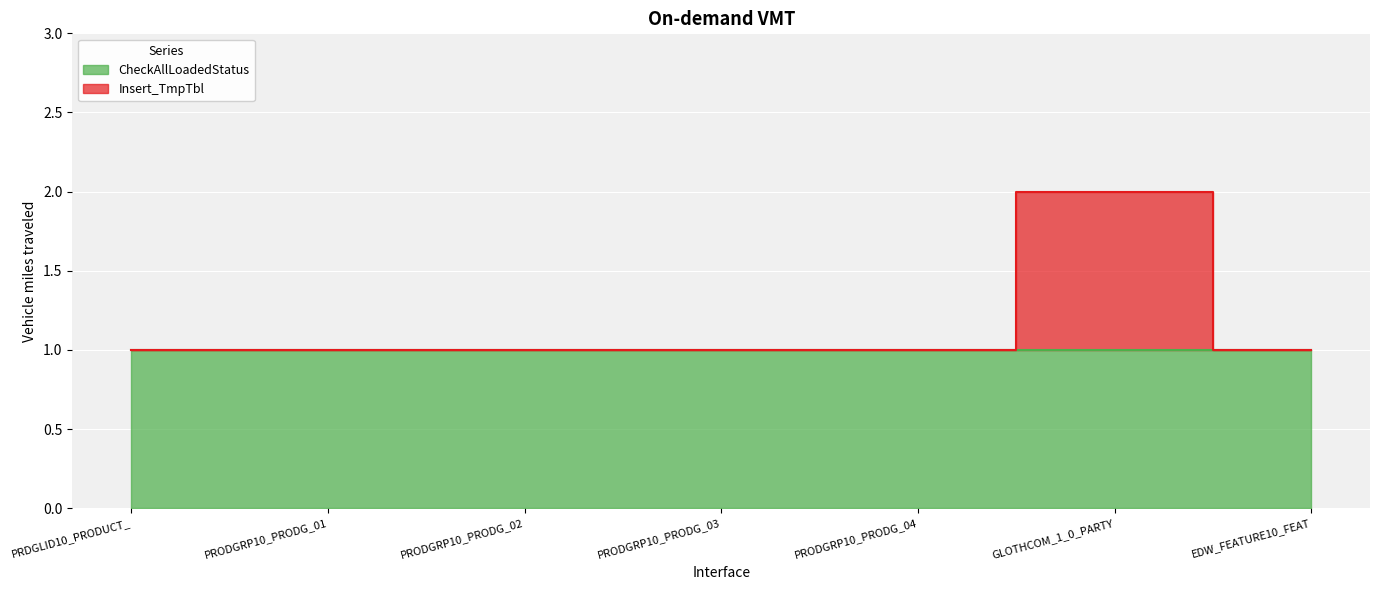

Is it true that the value at EDW_FEATURE10_FEAT is 1?

True